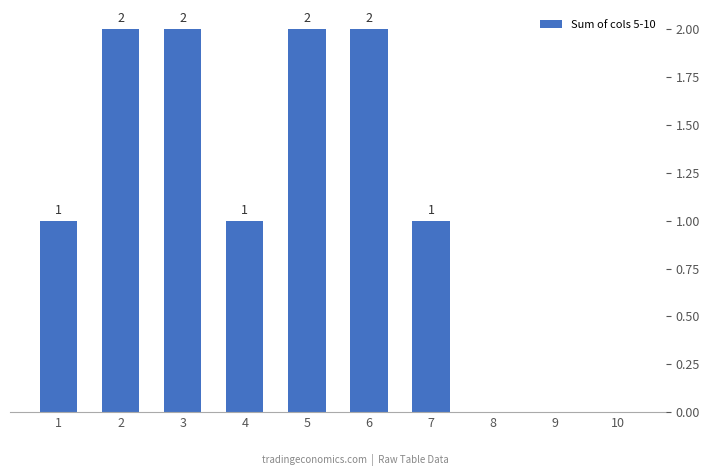

At which label does the data first exceed 1?

2